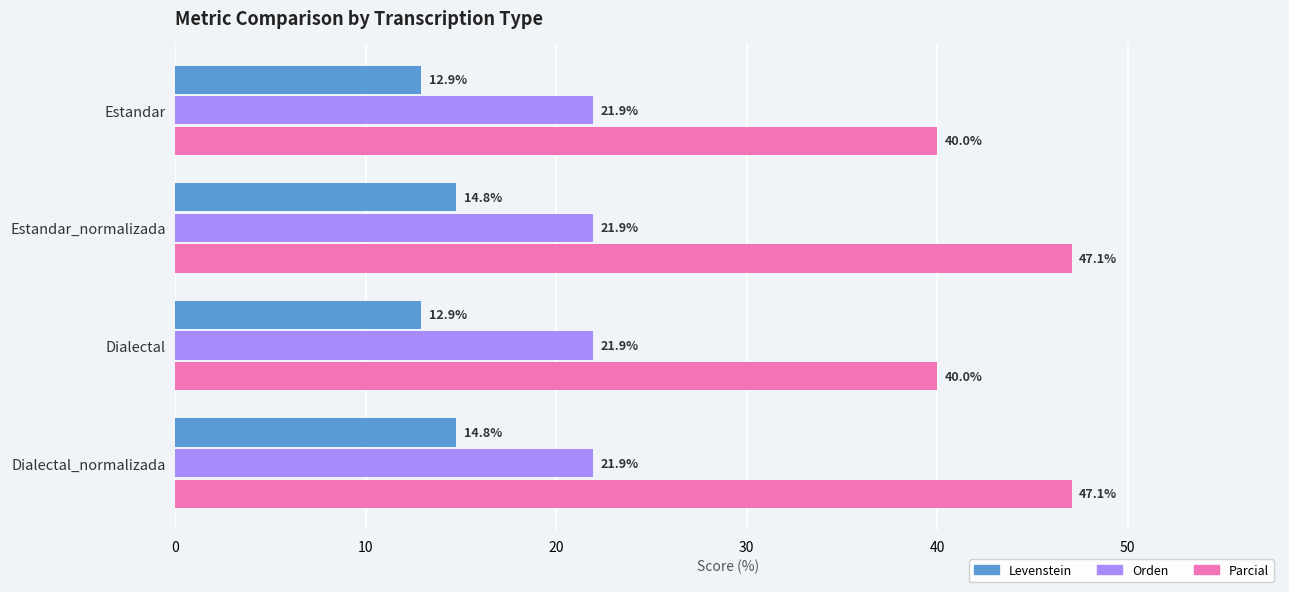

What is the difference between the highest and lowest values at Dialectal?

27.1